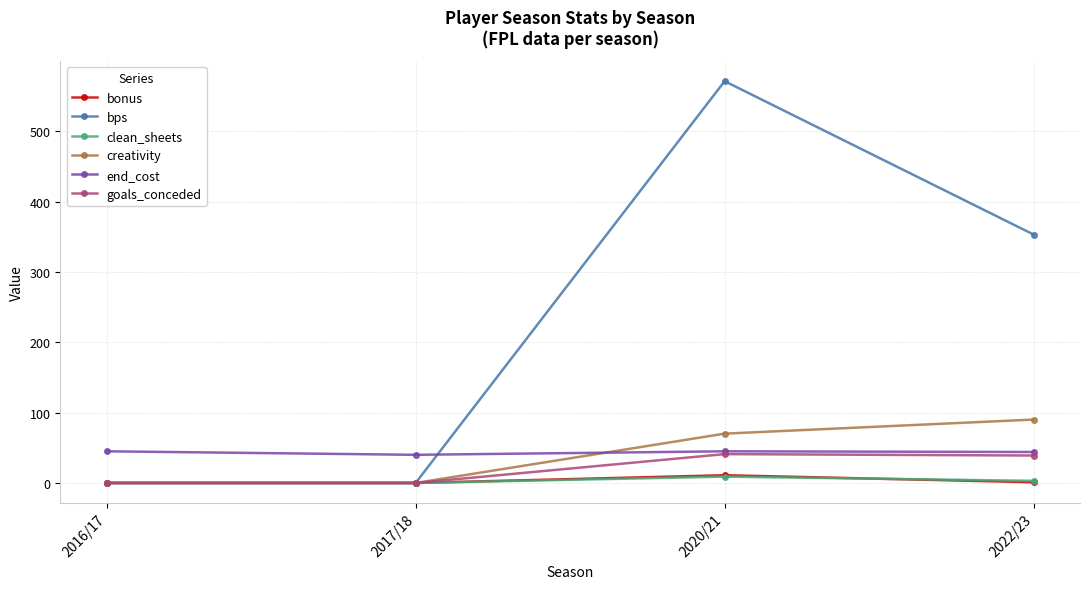

Which series has the widest spread of values?

bps